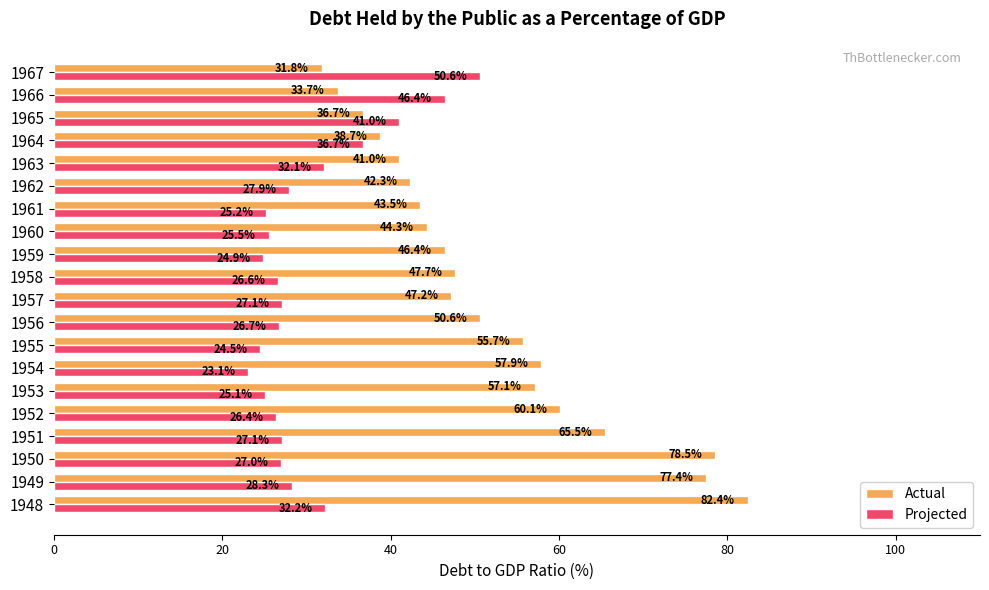

What is the average value of the Actual series?

51.9